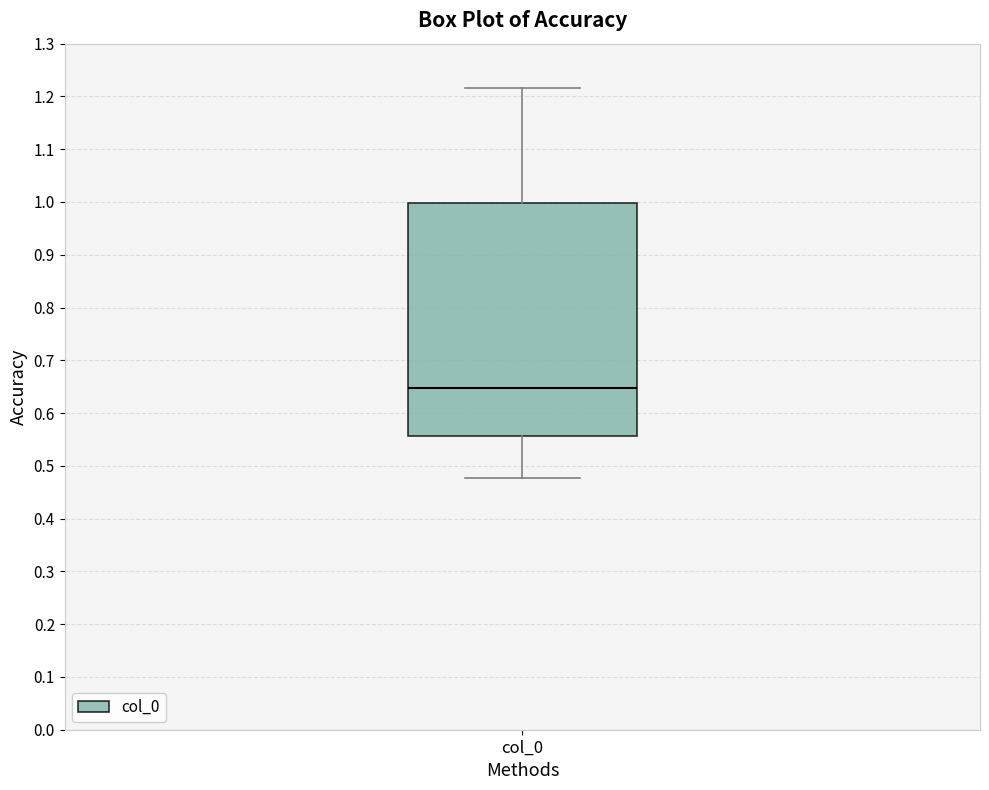

Read this box plot against the y-axis: the position of the median line, the range covered by the box, and the ends of both whiskers. The values are not printed on the chart, so give them approximately, as read against the axis.

median 0.65, box 0.56 to 1.00, whiskers 0.48 to 1.22